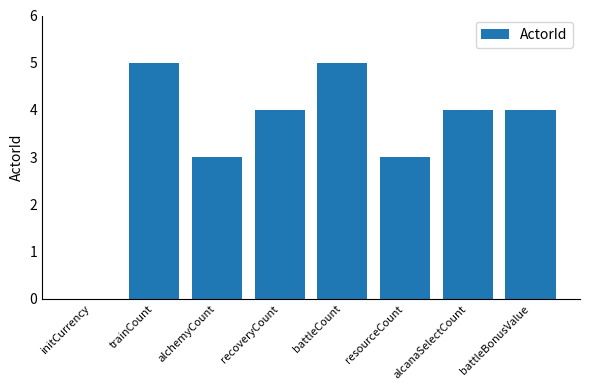

What is the greatest value displayed?

5